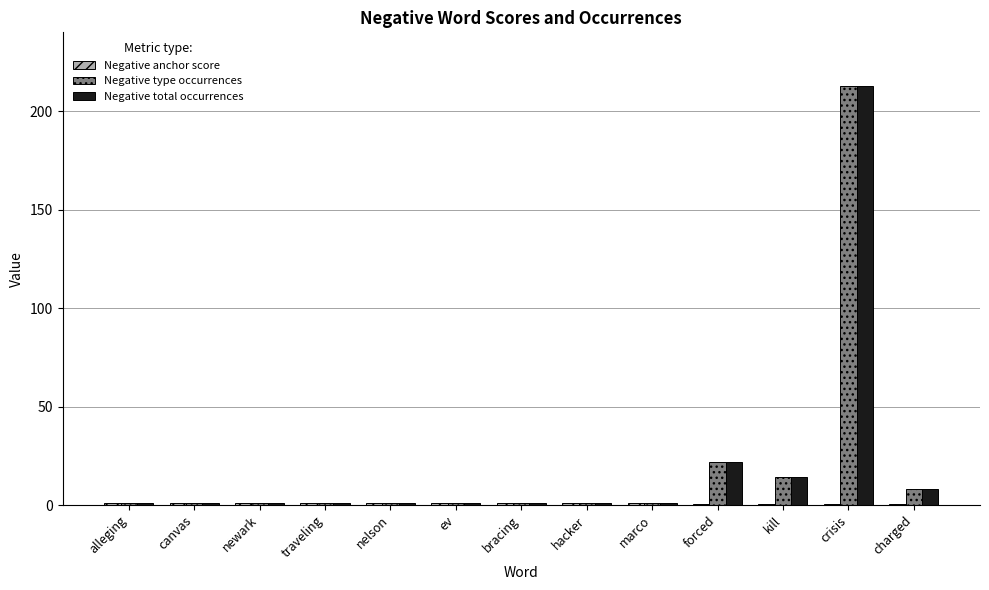

What is the sum of the Negative total occurrences values at newark and marco?

2.0